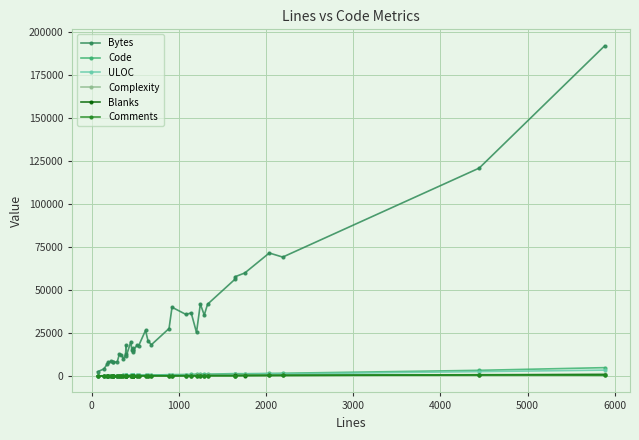

How many series are shown in this chart?

6